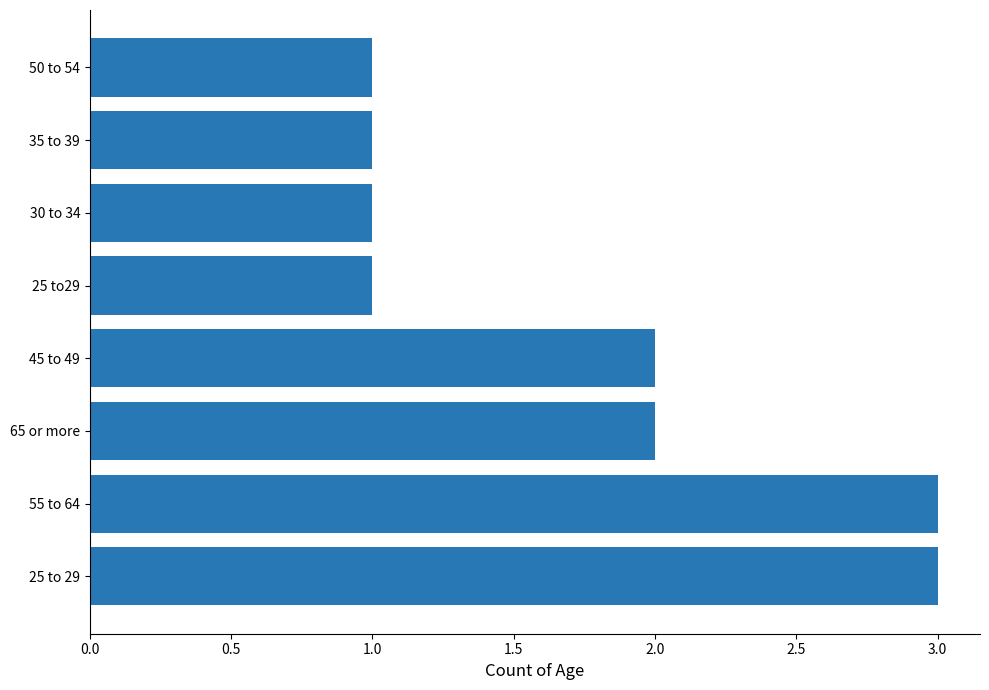

Approximately how many times larger is the value at 30 to 34 compared to 25 to 29?

0.3